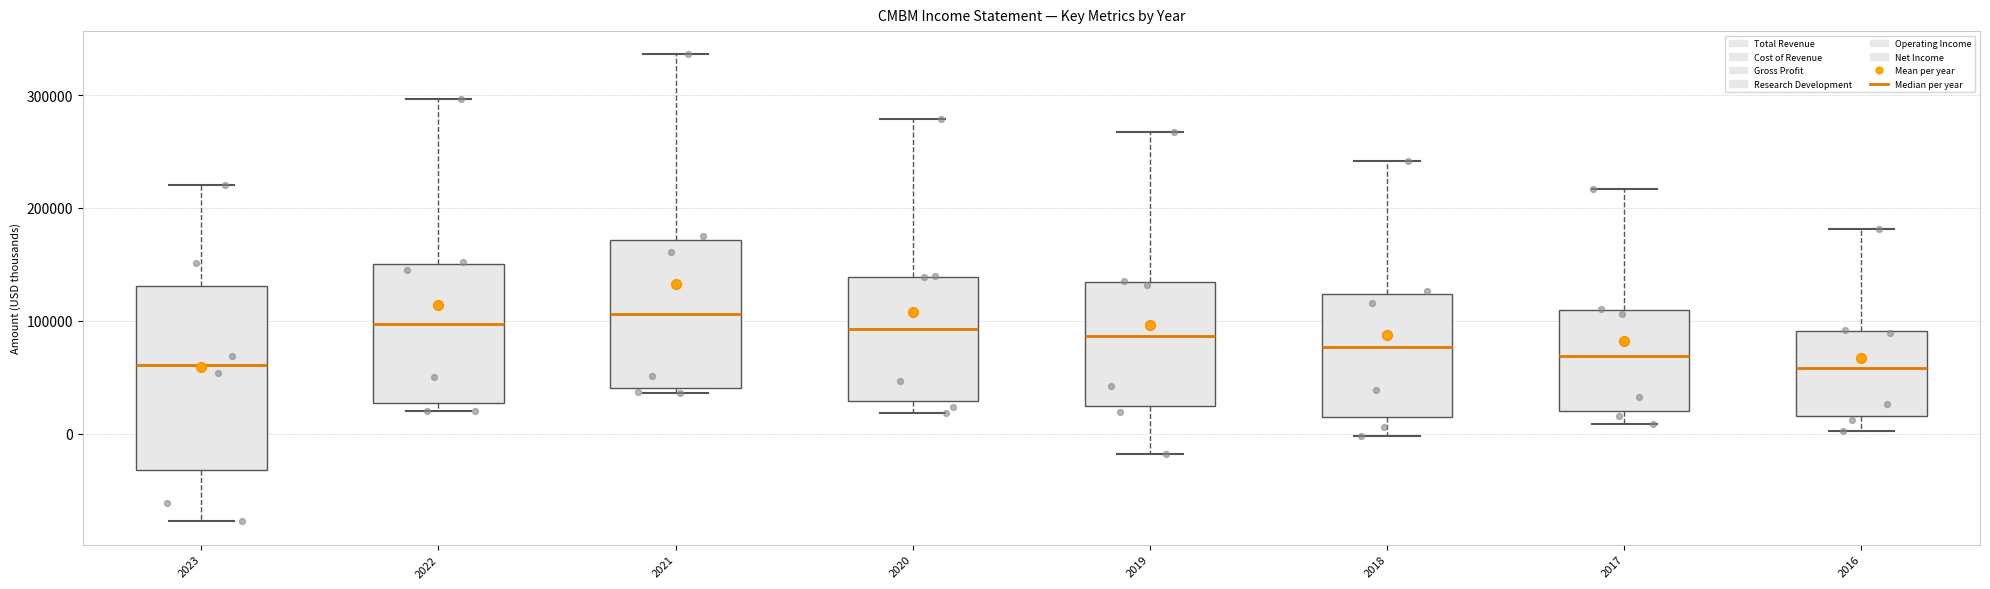

Reading left to right, transcribe this box plot: for each box, give where its median line is, the range the box spans, and where its two whiskers end, as read against the y-axis. The values are not printed on the chart, so give them approximately, as read against the axis.

2023: median 60000, box -30000 to 130000, whiskers -80000 to 220000
2022: median 100000, box 30000 to 150000, whiskers 20000 to 300000
2021: median 110000, box 40000 to 170000, whiskers 40000 (just below the box's lower edge) to 340000
2020: median 90000, box 30000 to 140000, whiskers 20000 to 280000
2019: median 90000, box 20000 to 130000, whiskers -20000 to 270000
2018: median 80000, box 10000 to 120000, whiskers 0 to 240000
2017: median 70000, box 20000 to 110000, whiskers 10000 to 220000
2016: median 60000, box 20000 to 90000, whiskers 0 to 180000